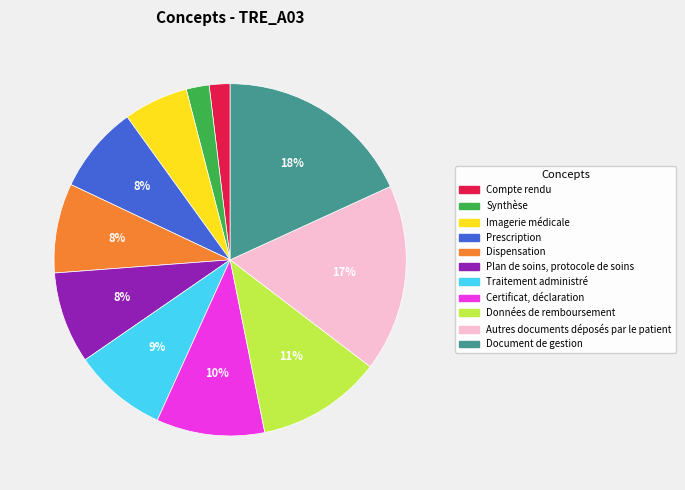

Which slice is the largest?

Document de gestion